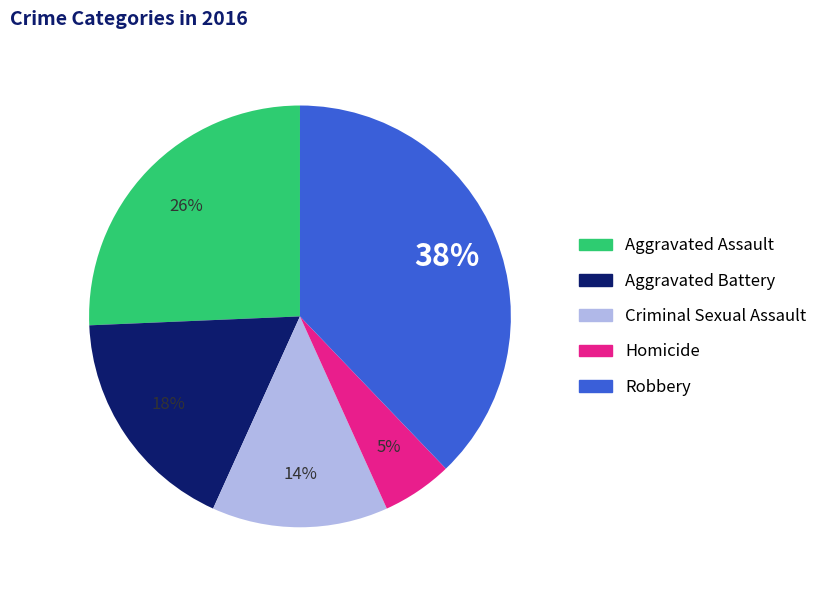

Count the number of slices in the pie.

5